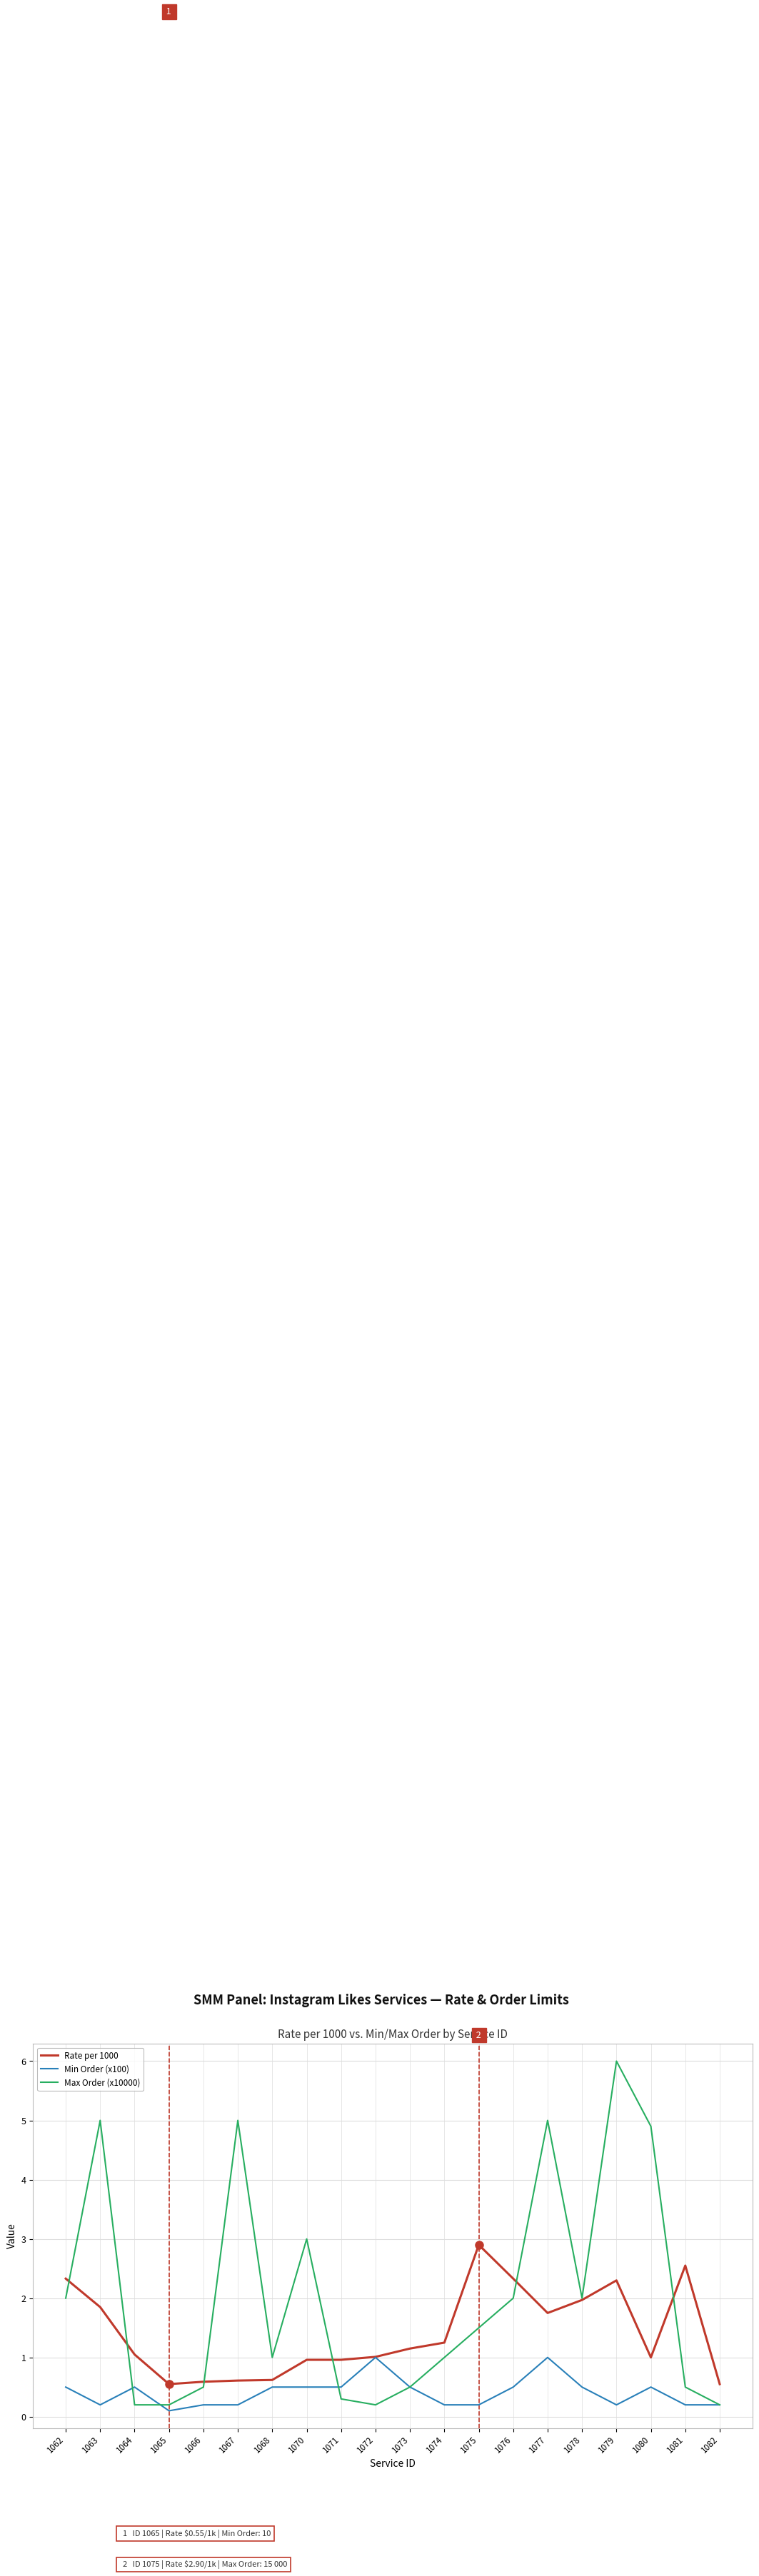

Where is the first local maximum for Min Order (x100)?

1064